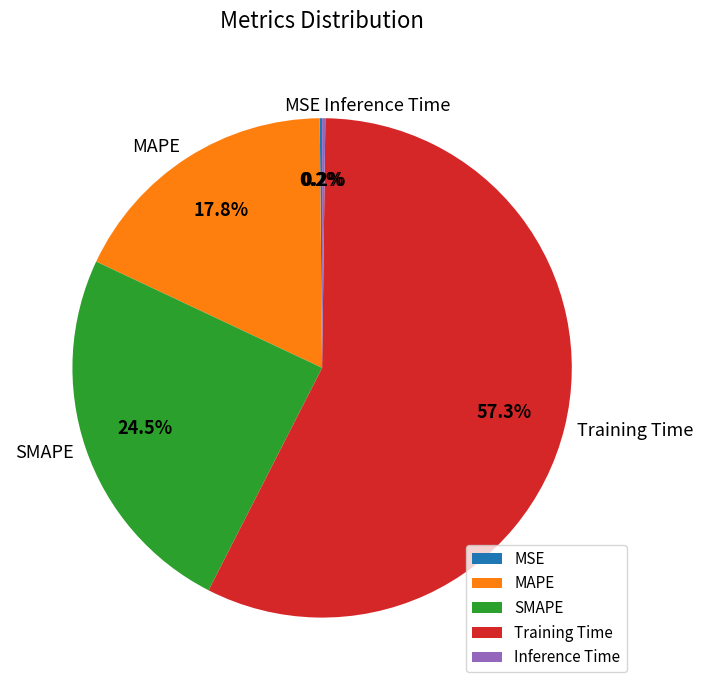

Is Training Time the majority of the pie?

Yes